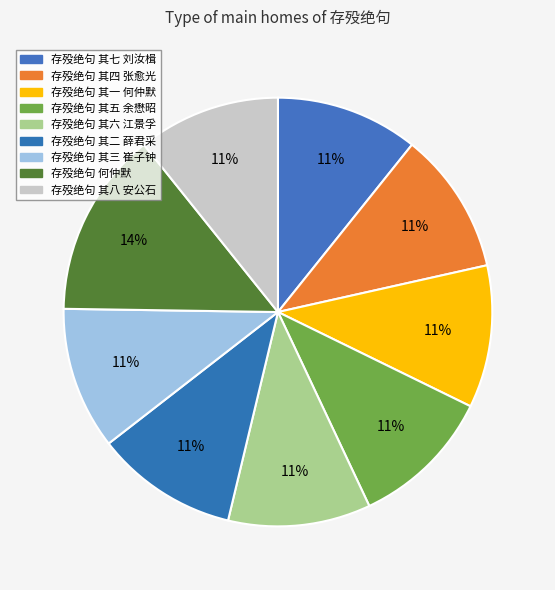

To the nearest percent, what is the difference between the largest and smallest slice percentages?

3%